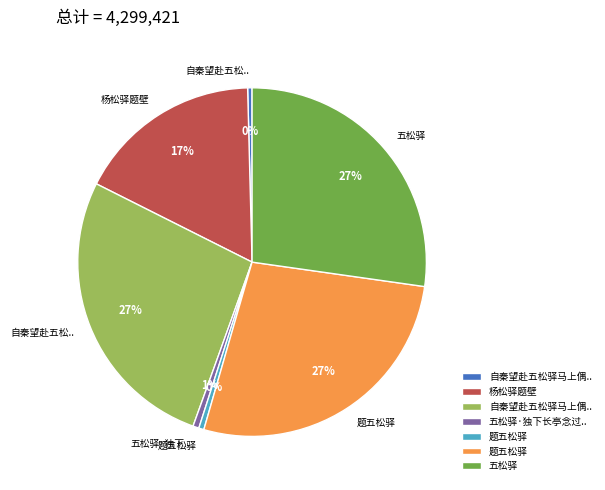

To the nearest percent, what is the difference between the largest and smallest slice percentages?

27%